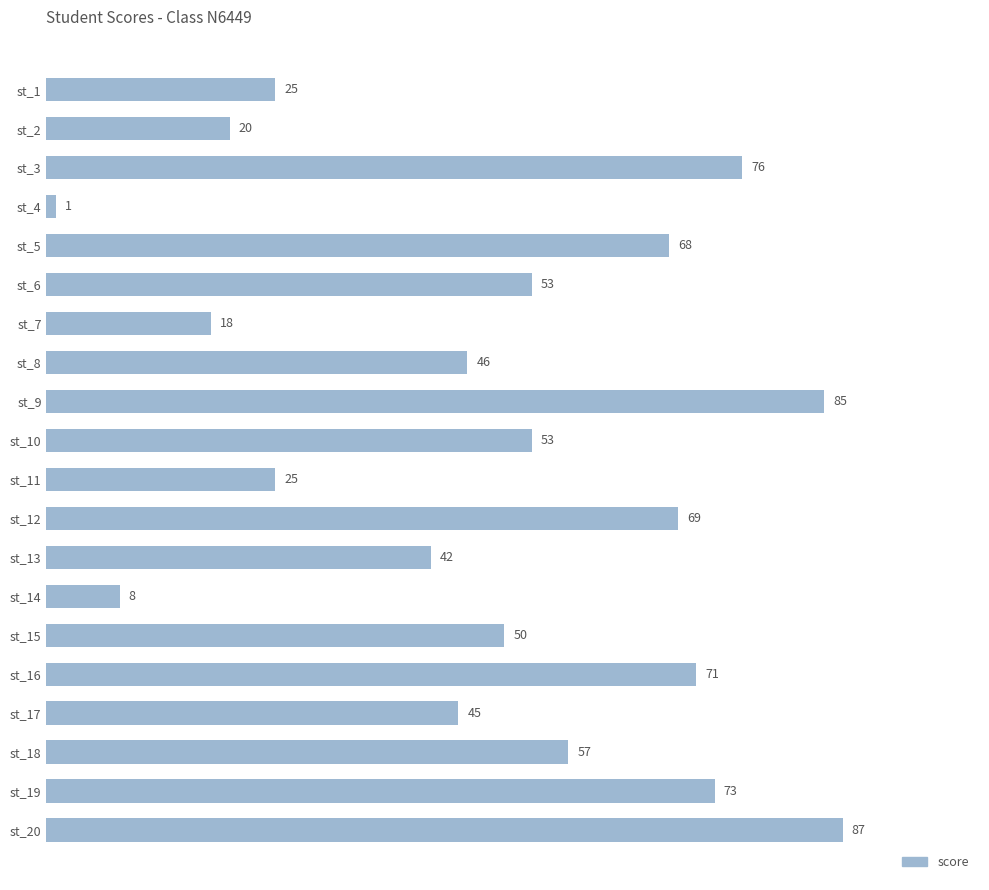

What is the sum of all values?

972